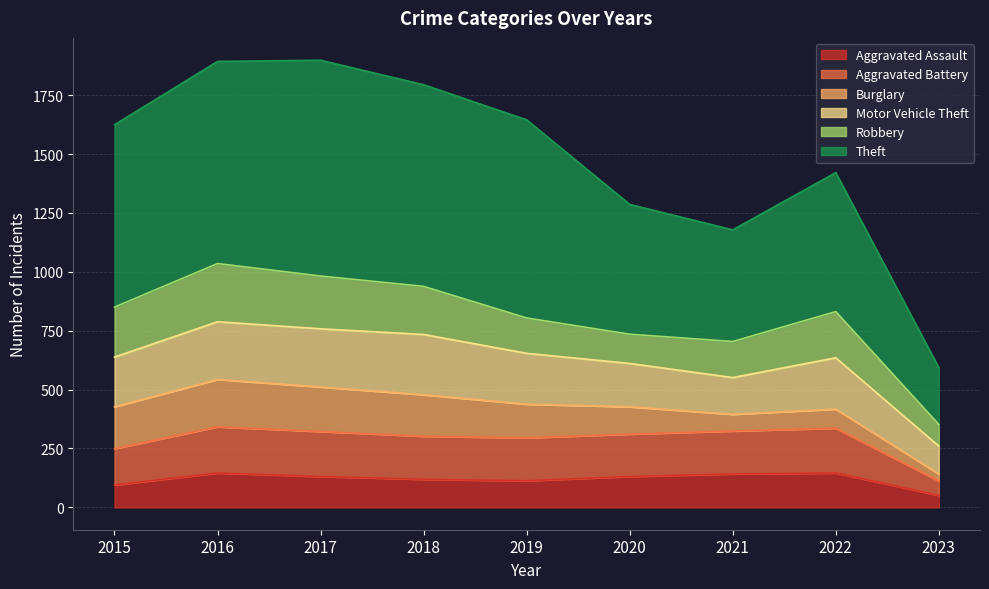

Where is the first local minimum for Aggravated Assault?

2019